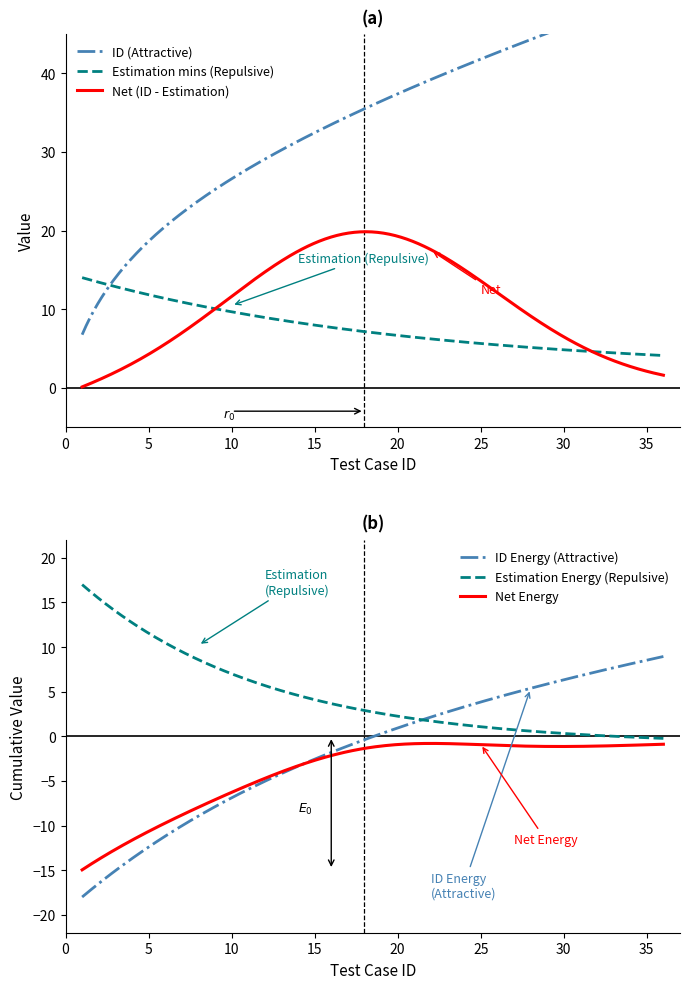

What is the maximum value for ID Energy (Attractive)?

8.9